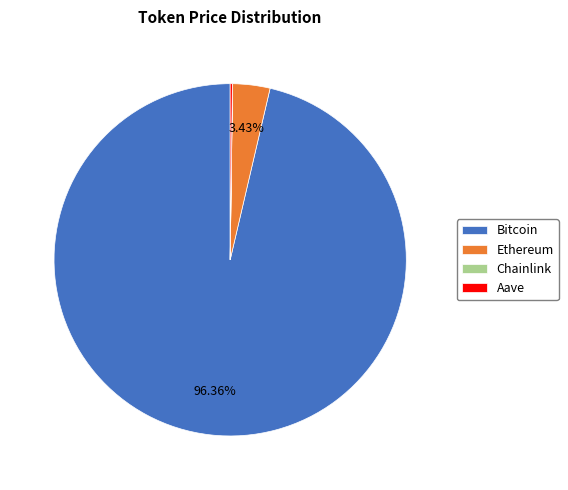

Between Ethereum and Bitcoin, which is larger?

Bitcoin